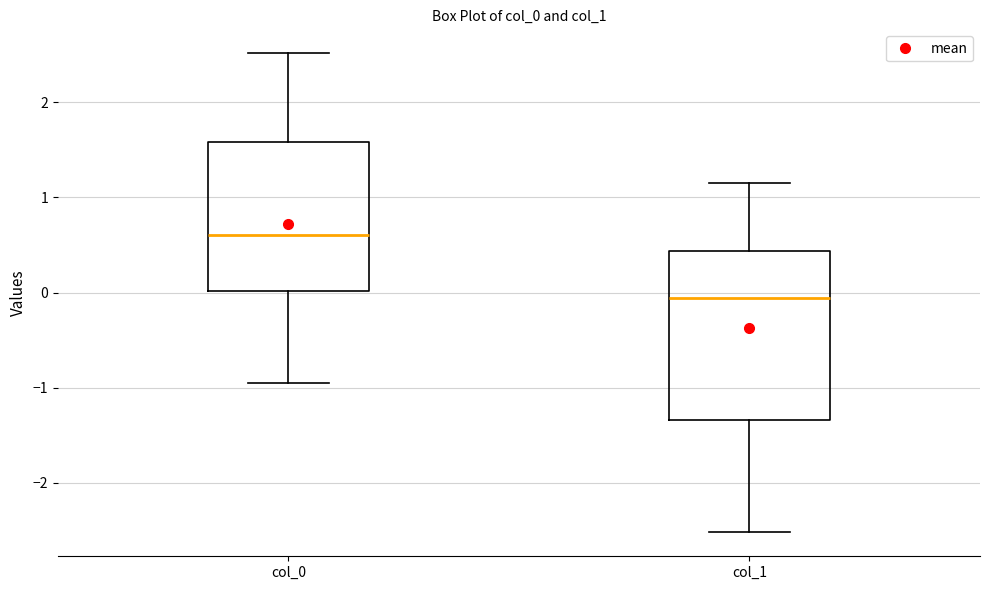

Reading left to right, transcribe this box plot: for each box, give where its median line is, the range the box spans, and where its two whiskers end, as read against the y-axis. The values are not printed on the chart, so give them approximately, as read against the axis.

col_0: median 0.6, box 0.0 to 1.6, whiskers -0.9 to 2.5
col_1: median -0.1, box -1.3 to 0.4, whiskers -2.5 to 1.2